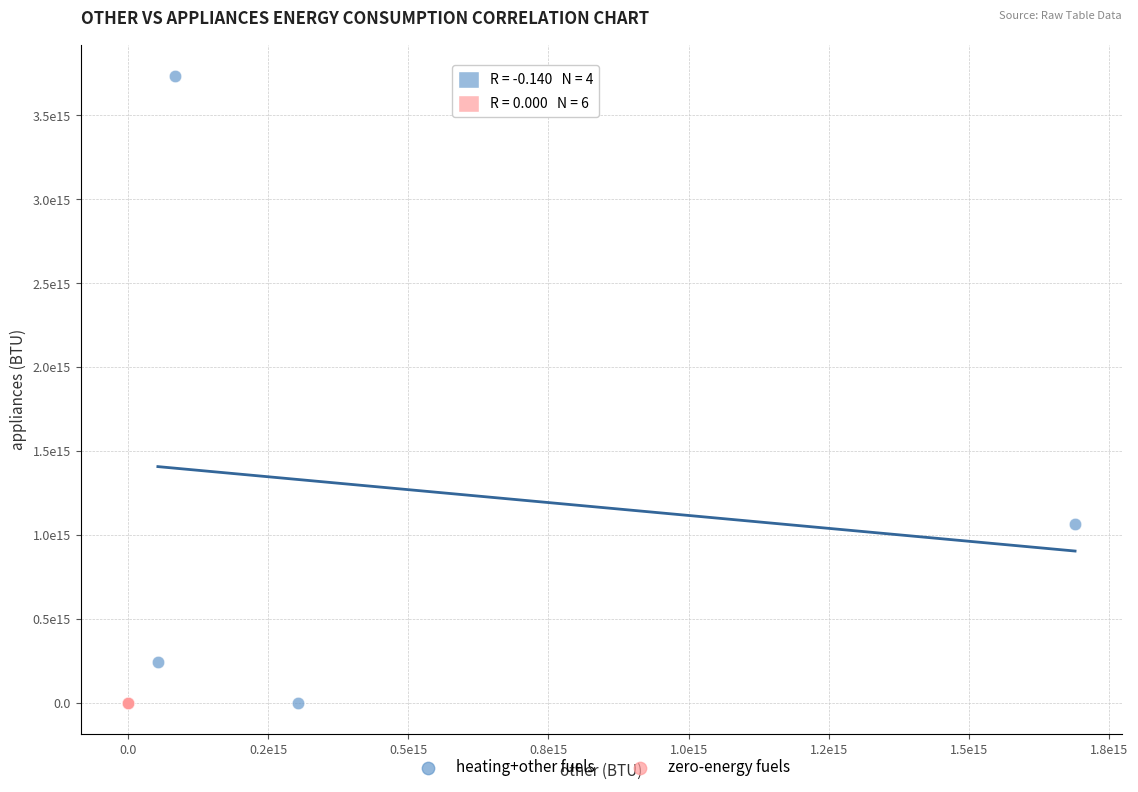

What are all the series names shown in the legend?

heating+other fuels, zero-energy fuels